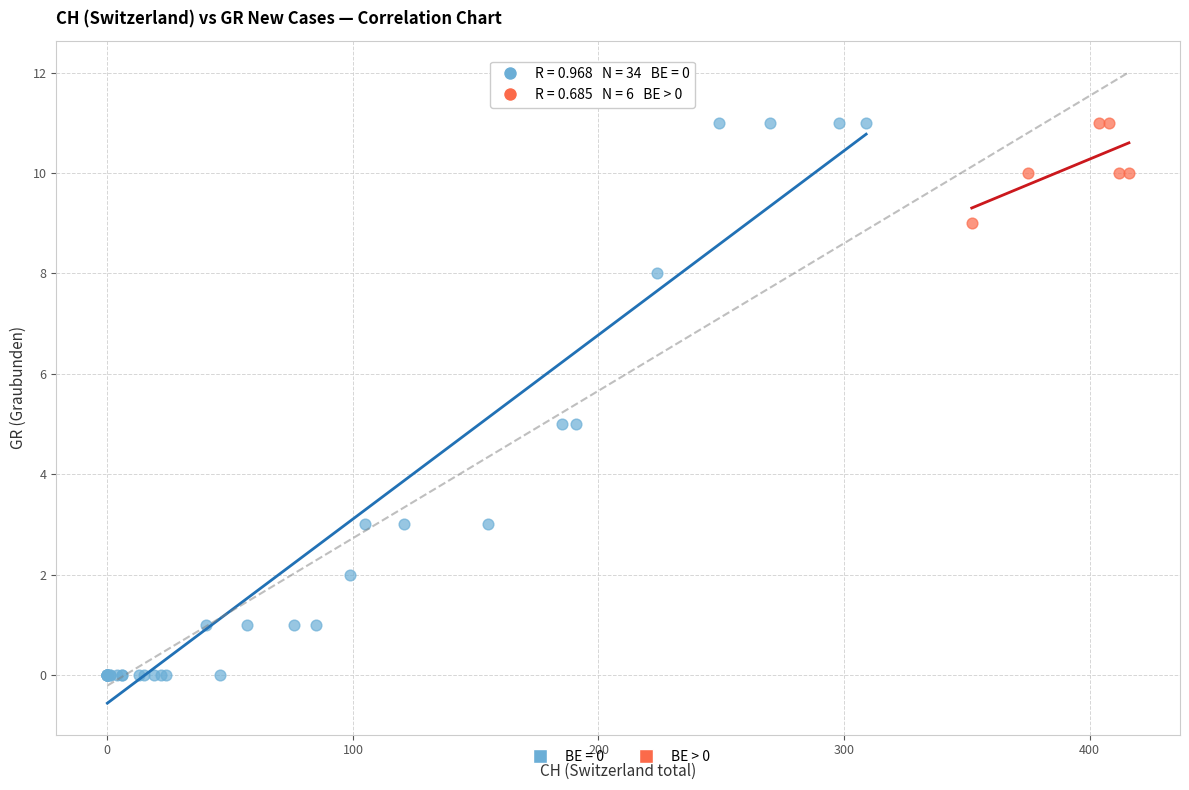

Which series contains the lowest Y value?

BE = 0